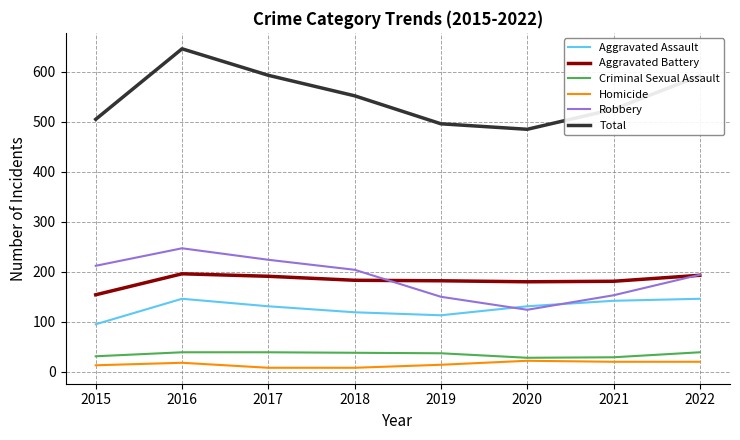

How many lines are shown in the chart?

6